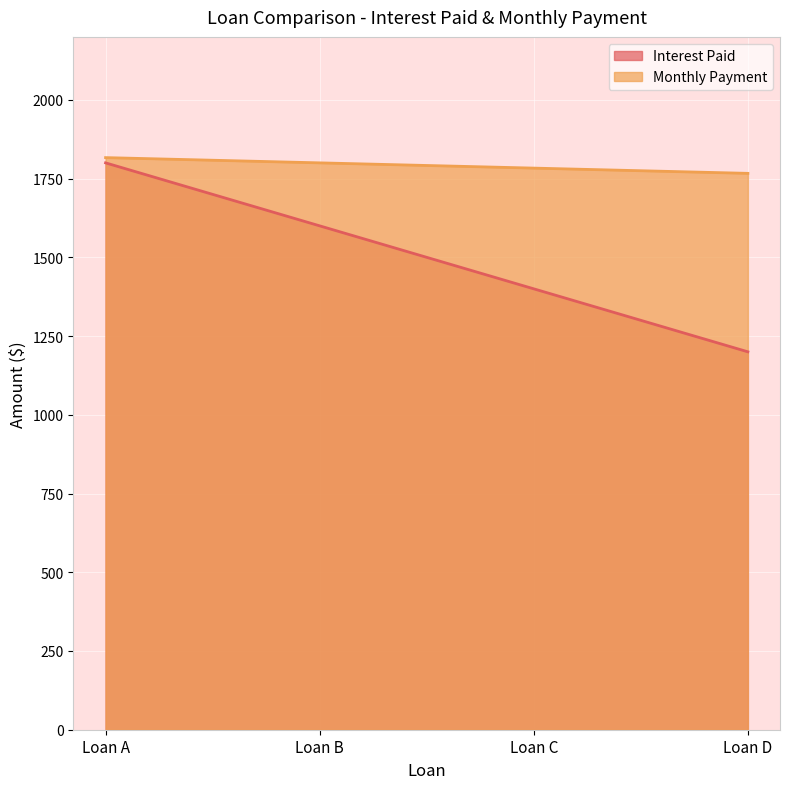

At which label does Monthly Payment reach its minimum?

Loan D